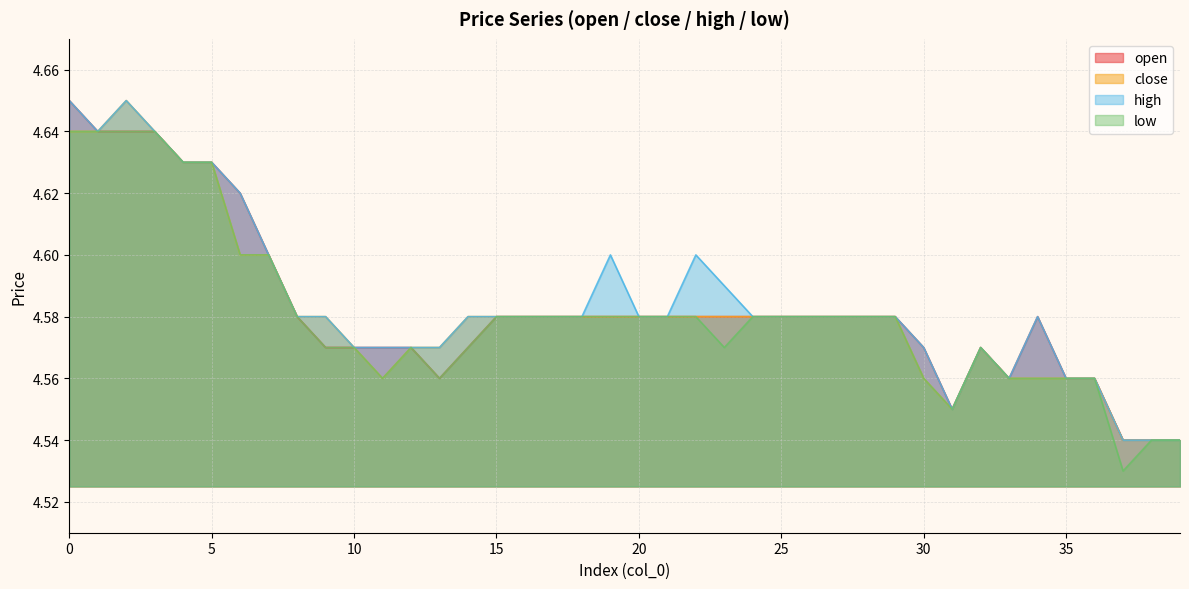

What is the difference between the second highest and minimum values in the low series?

0.1